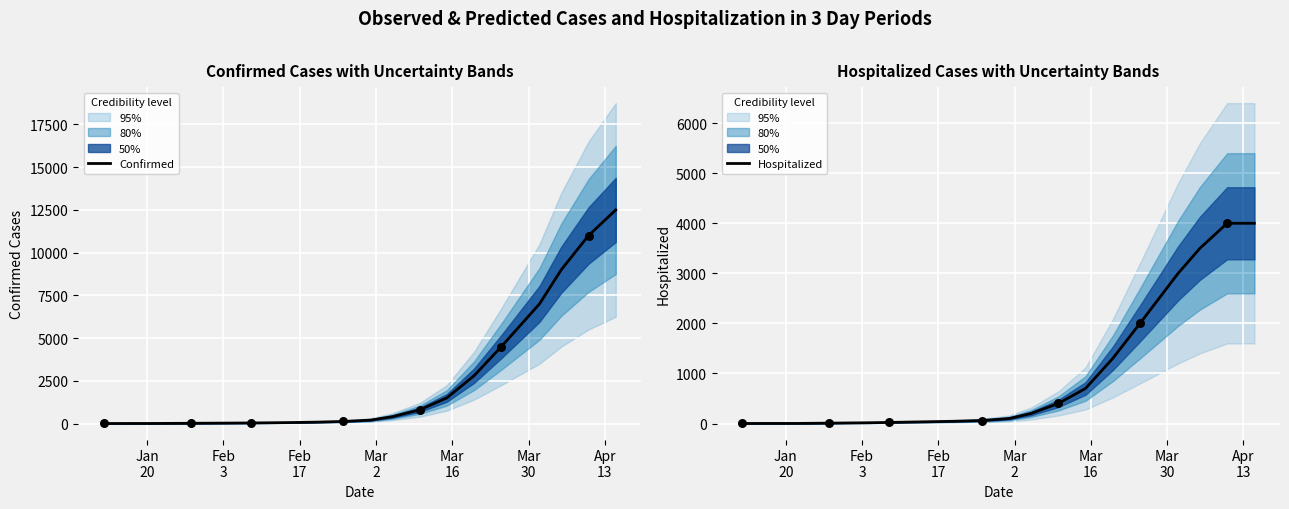

Which series contains the highest Y value?

Confirmed